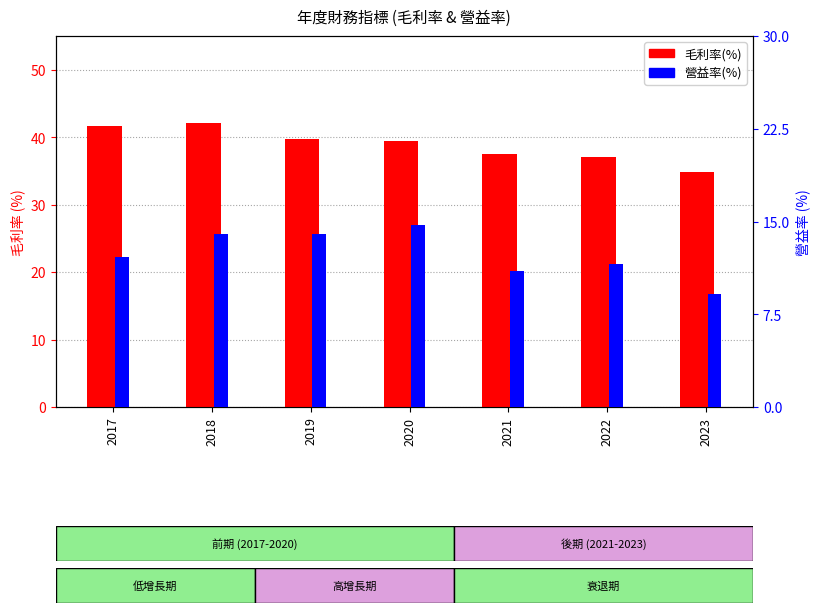

How many groups of bars are there?

7